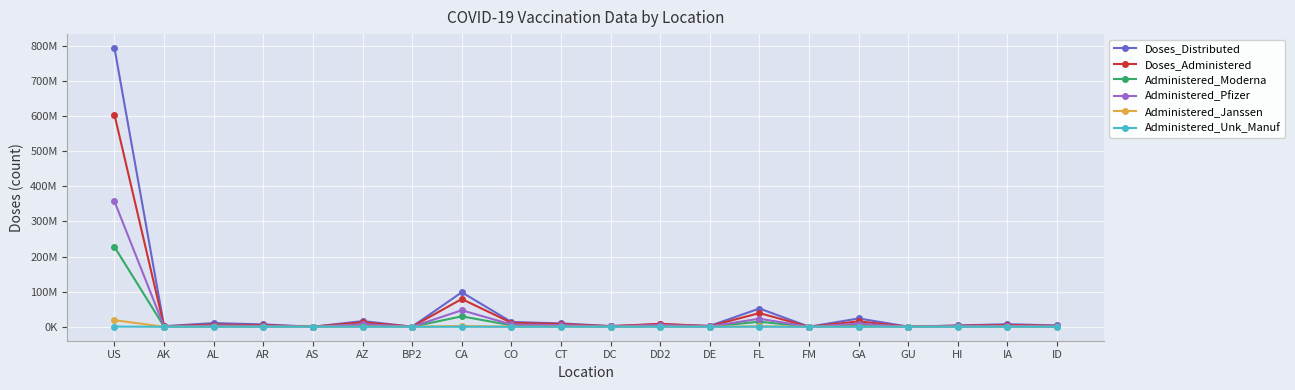

Is this an area chart (filled region under the line)?

No